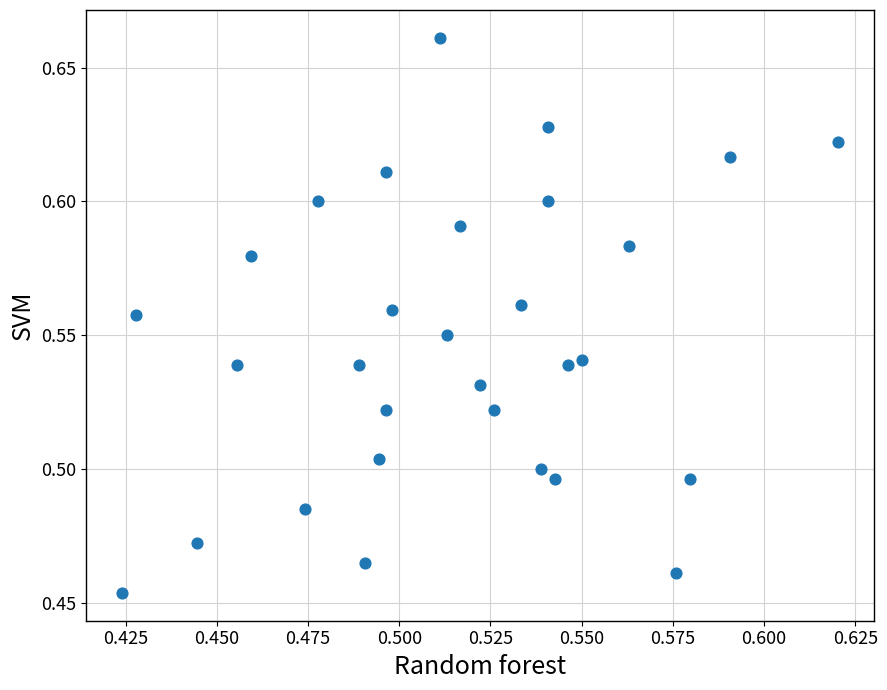

Count the number of points in this scatter plot.

30